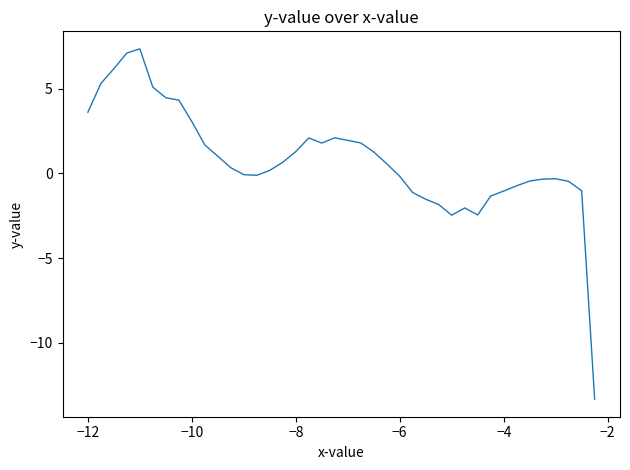

Is this an area chart (filled region under the line)?

No